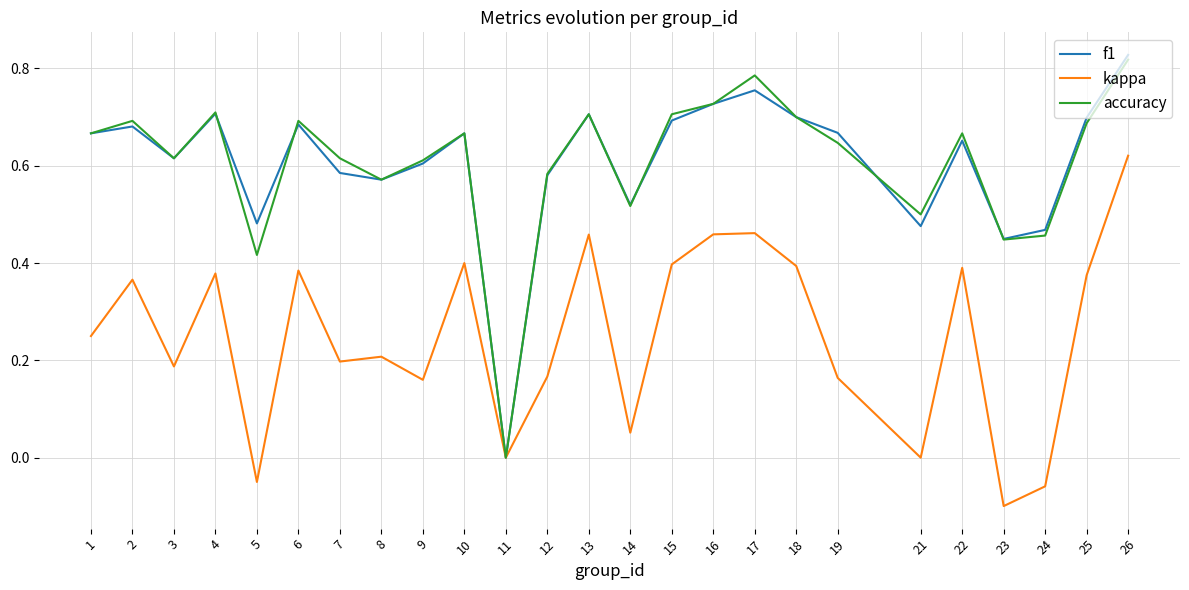

What is the total value across all series at 10?

1.7